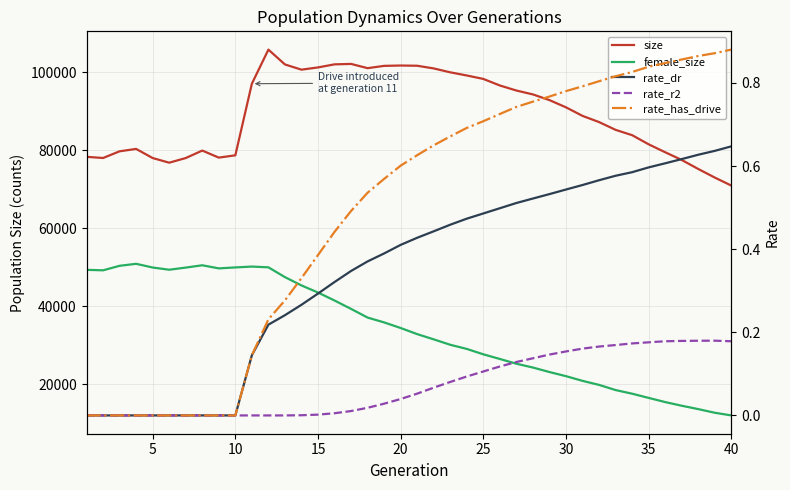

In rate_r2, how many points are higher than both neighbors (excluding endpoints)?

1